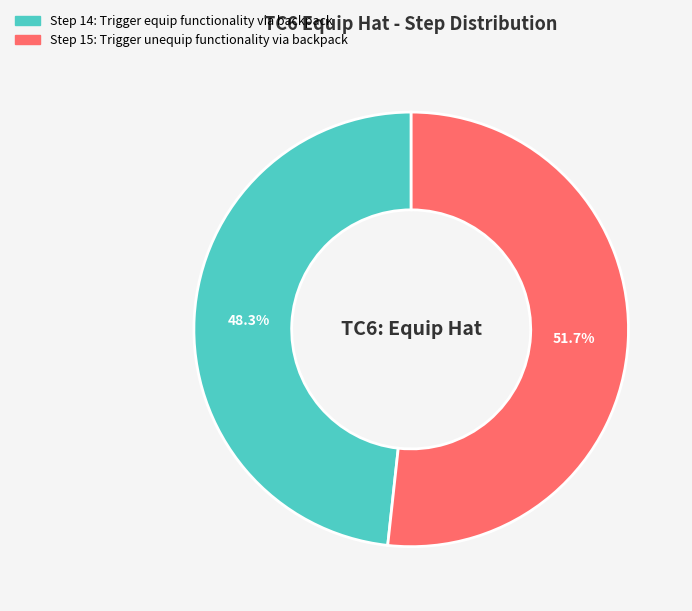

How many slices are in this pie chart?

2